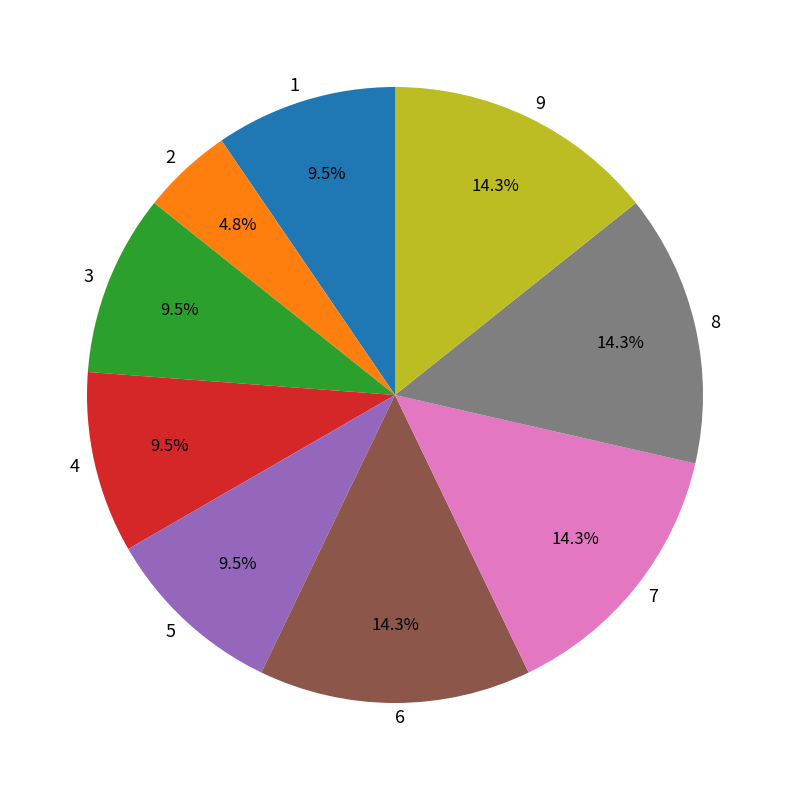

To the nearest percent, what is the difference between the largest and smallest slice percentages?

10%